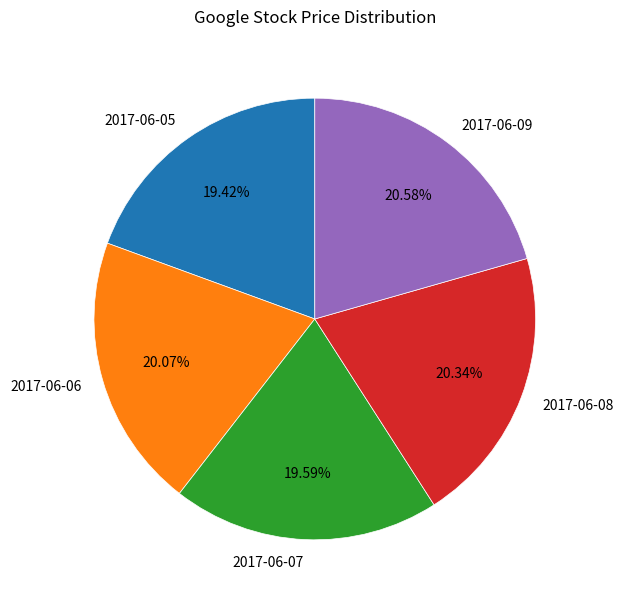

Count the number of slices in the pie.

5